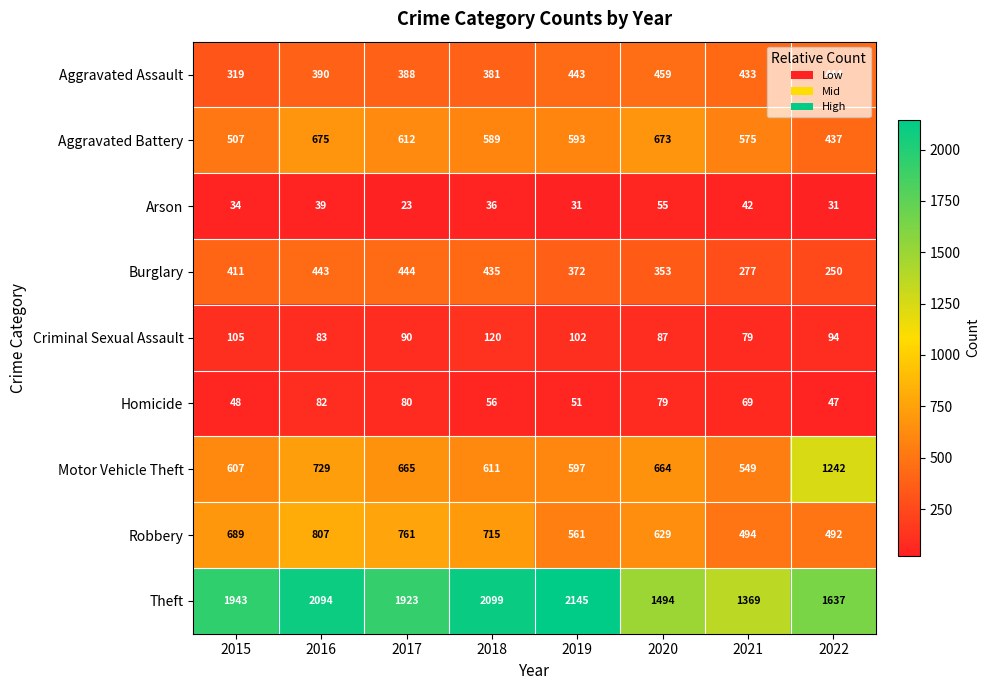

At how many categories does at least one series exceed 1618?

6